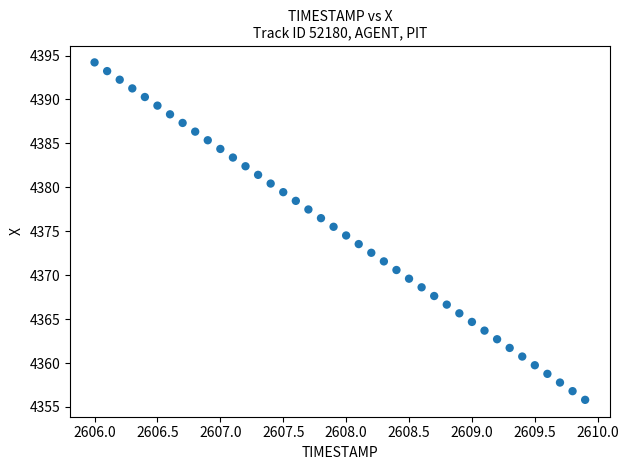

What is the range of X values (max minus min)?

3.9